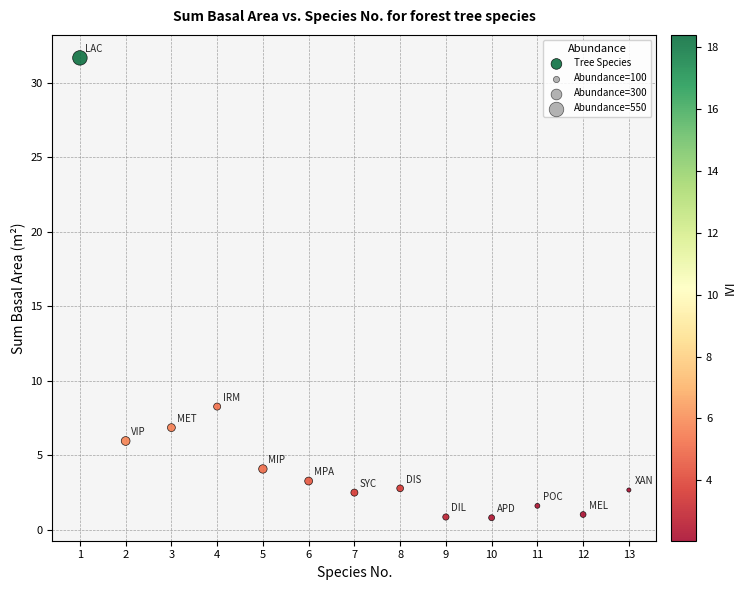

What is the range of Y values (max minus min)?

30.9